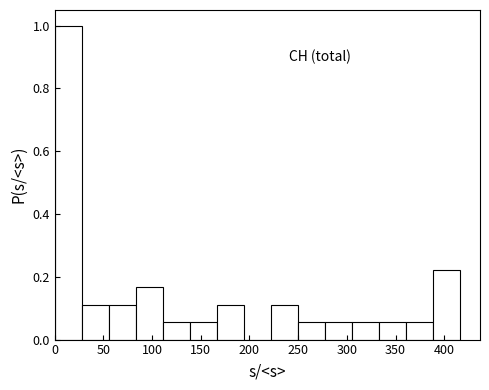

Reading left to right, transcribe this chart: for each bar, give the range it covers on the x-axis and its height. Neither the bar edges nor the heights are printed on the chart, so give them approximately, as read against the axes.

0 to 30: 1.00
30 to 55: 0.12
55 to 85: 0.12
85 to 110: 0.16
110 to 140: 0.06
140 to 165: 0.06
165 to 195: 0.12
195 to 220: 0
220 to 250: 0.12
250 to 275: 0.06
275 to 305: 0.06
305 to 335: 0.06
335 to 360: 0.06
360 to 390: 0.06
390 to 415: 0.22